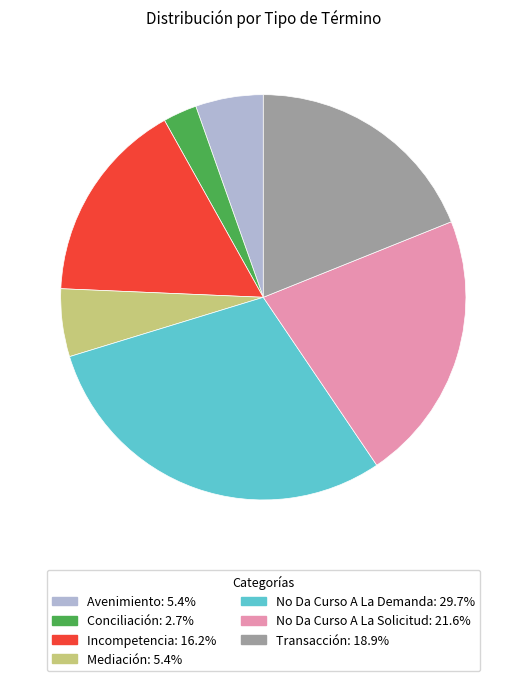

Do Incompetencia and No Da Curso A La Demanda together represent more than half of the pie?

No